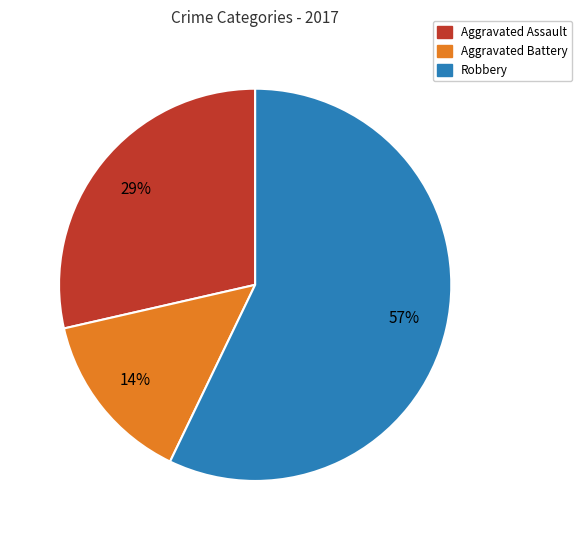

To the nearest percent, what is the difference between the largest and smallest slice percentages?

43%